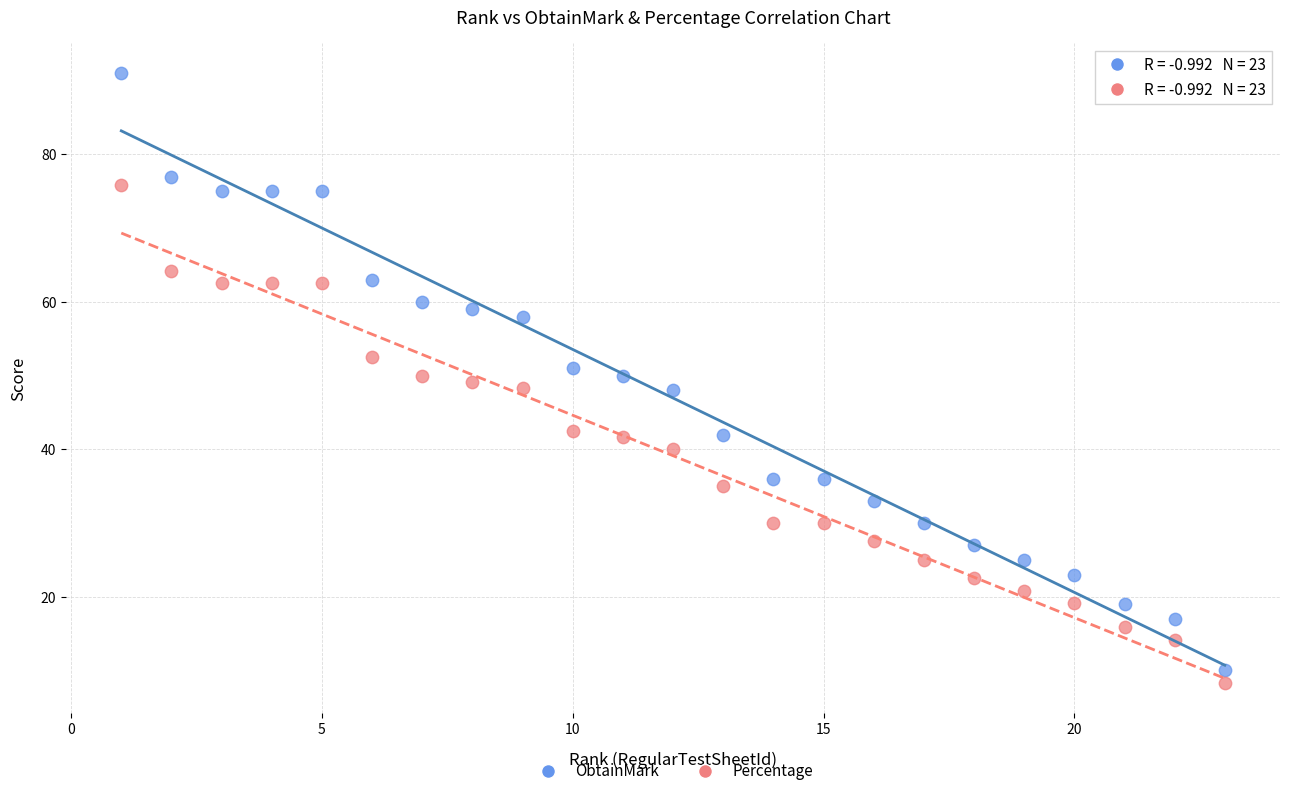

Which series has the widest spread of Y values?

ObtainMark